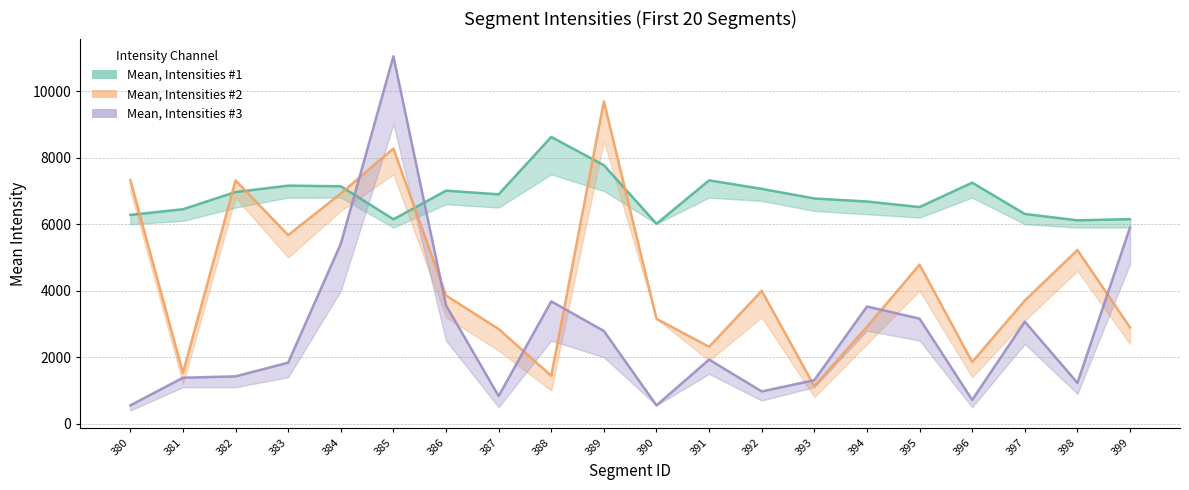

What is the sum of the Mean, Intensities #3 values at 388 and 396?

4398.5